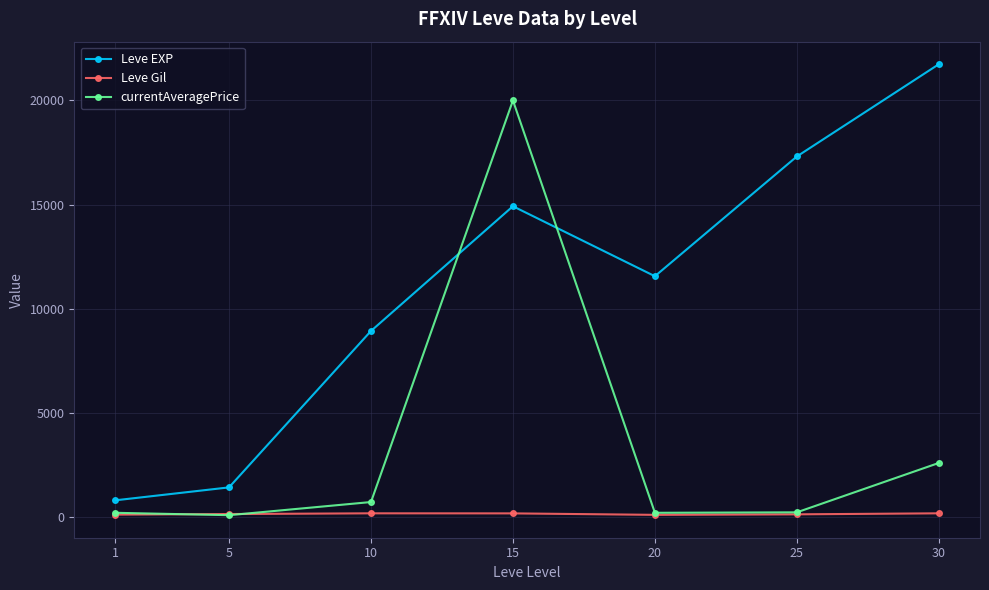

True or false: currentAveragePrice has a value of 6070.2 at 15.

False